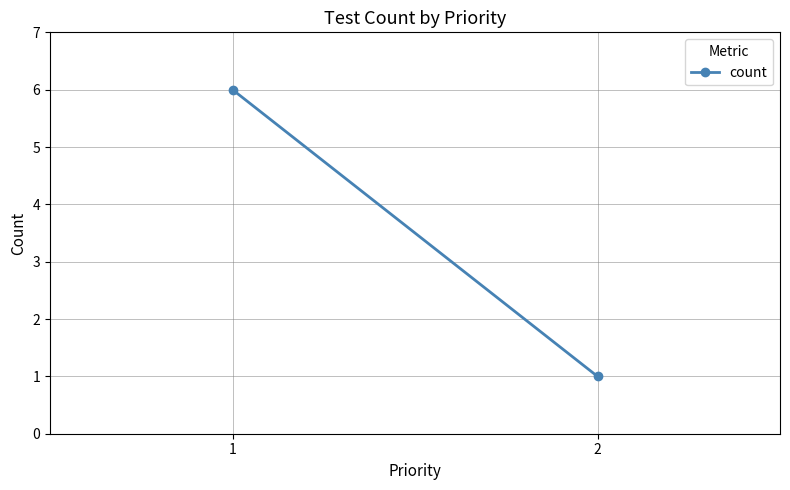

What is the change in value from 1 to 2?

-5